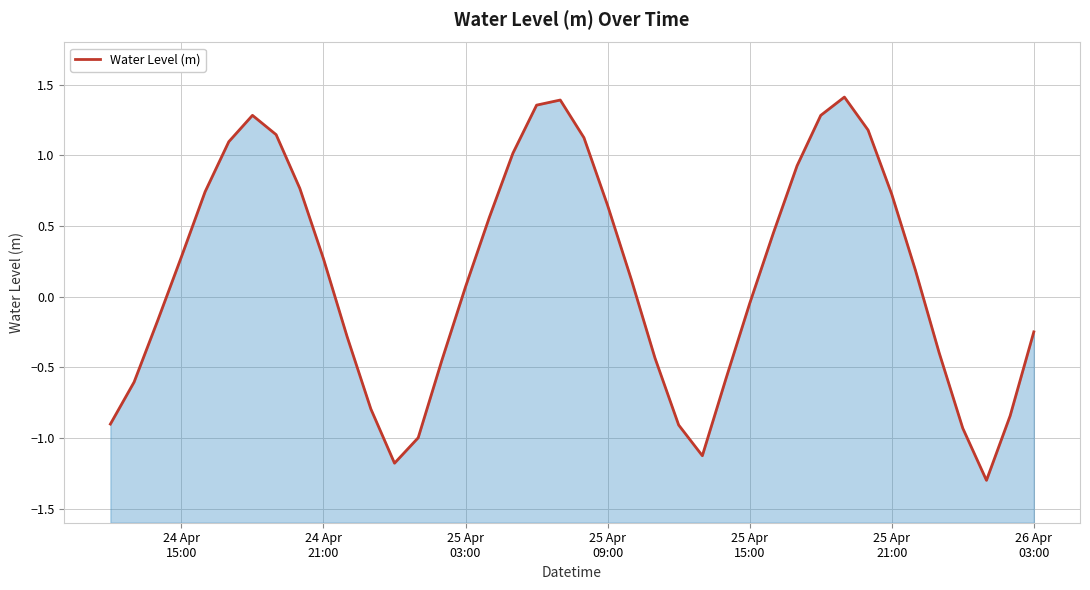

How many interior local peaks (higher than both neighbors) does the data have?

3